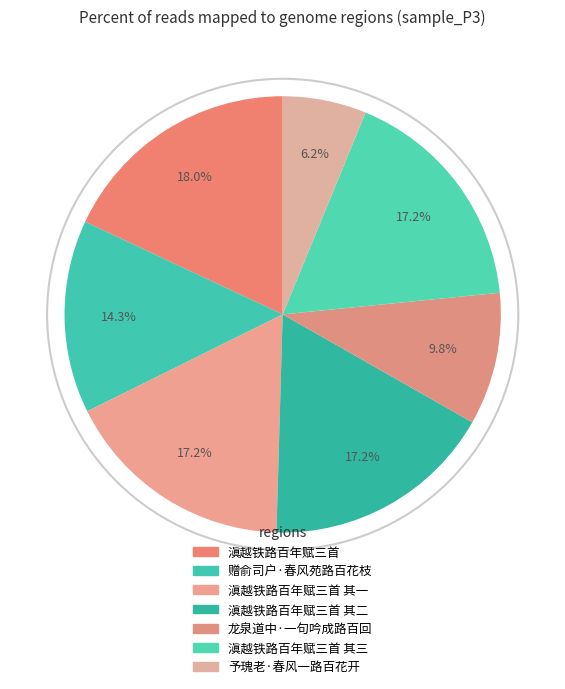

The 滇越铁路百年赋三首 其二 slice represents 28% of the pie. True or false?

False